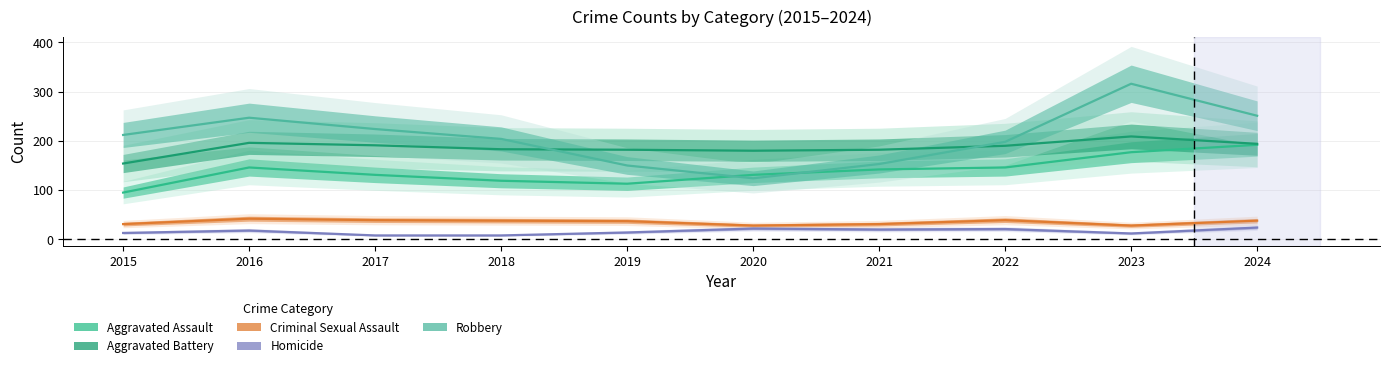

Where does the Aggravated Assault series first go above 142?

2016